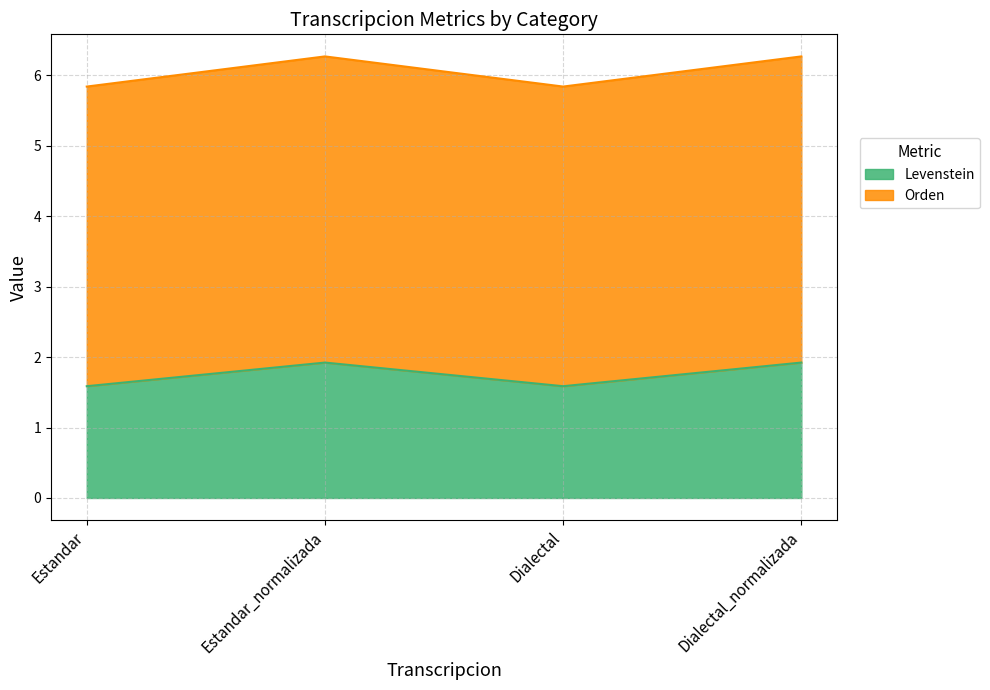

Which category has the lowest value across all series?

Estandar